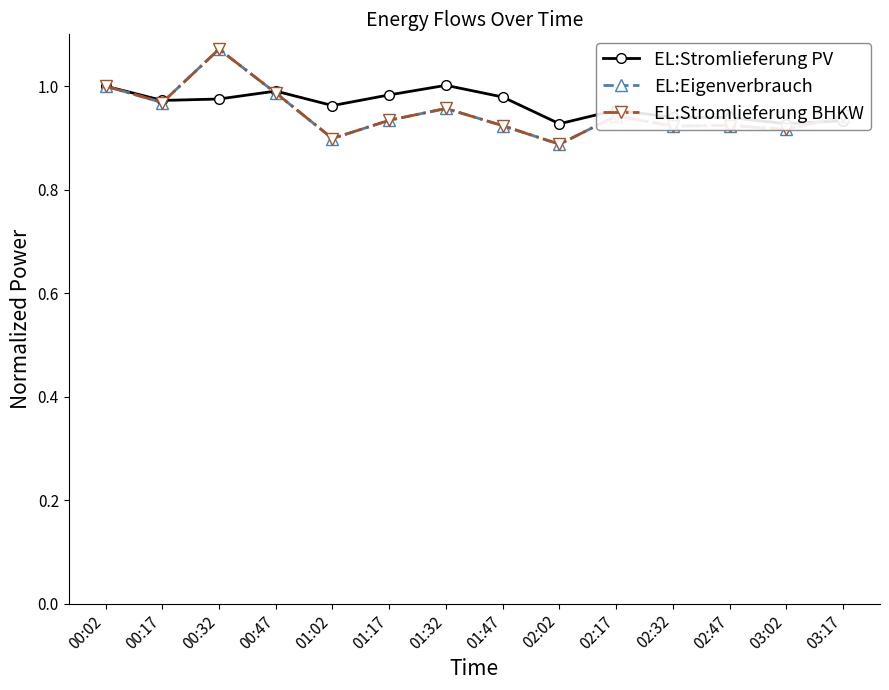

Reading right to left, list all the values displayed in this chart.

EL:Stromlieferung PV: 0.9	0.9	0.9	0.9	1.0	0.9	1.0	1.0	1.0	1.0	1.0	1.0	1.0	1.0
EL:Eigenverbrauch: 0.9	0.9	0.9	0.9	0.9	0.9	0.9	1.0	0.9	0.9	1.0	1.1	1.0	1.0
EL:Stromlieferung BHKW: 0.9	0.9	0.9	0.9	0.9	0.9	0.9	1.0	0.9	0.9	1.0	1.1	1.0	1.0